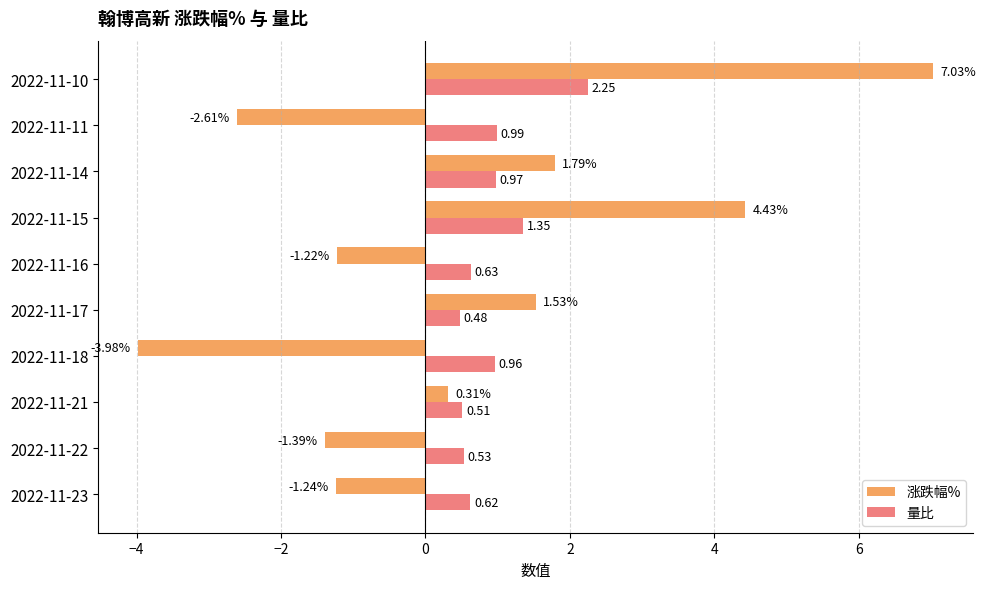

What is the total value across all series at 2022-11-10?

9.3